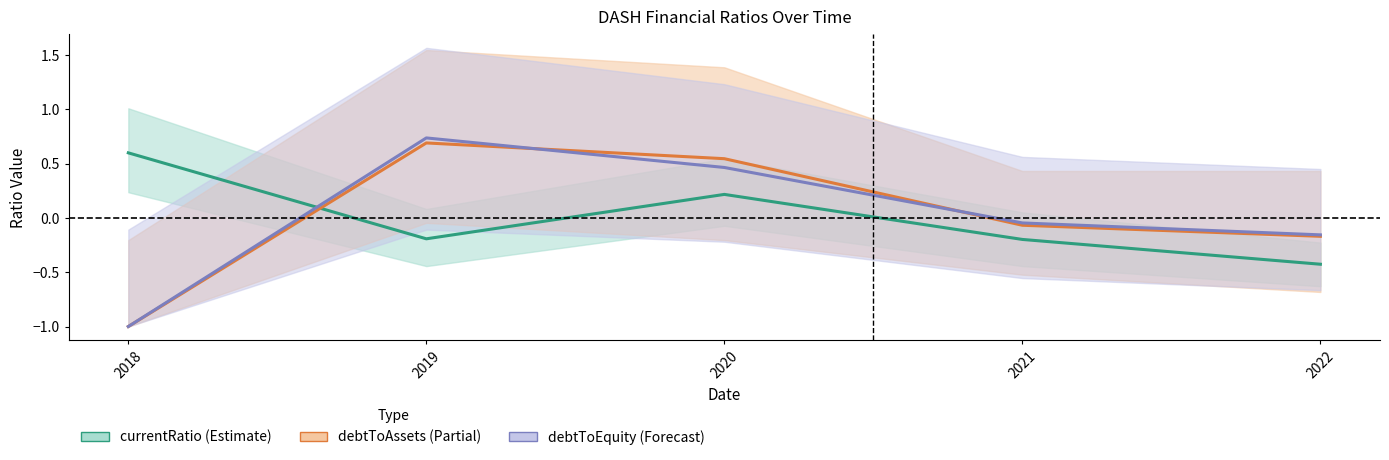

Read the currentRatio value at 2020.

0.2